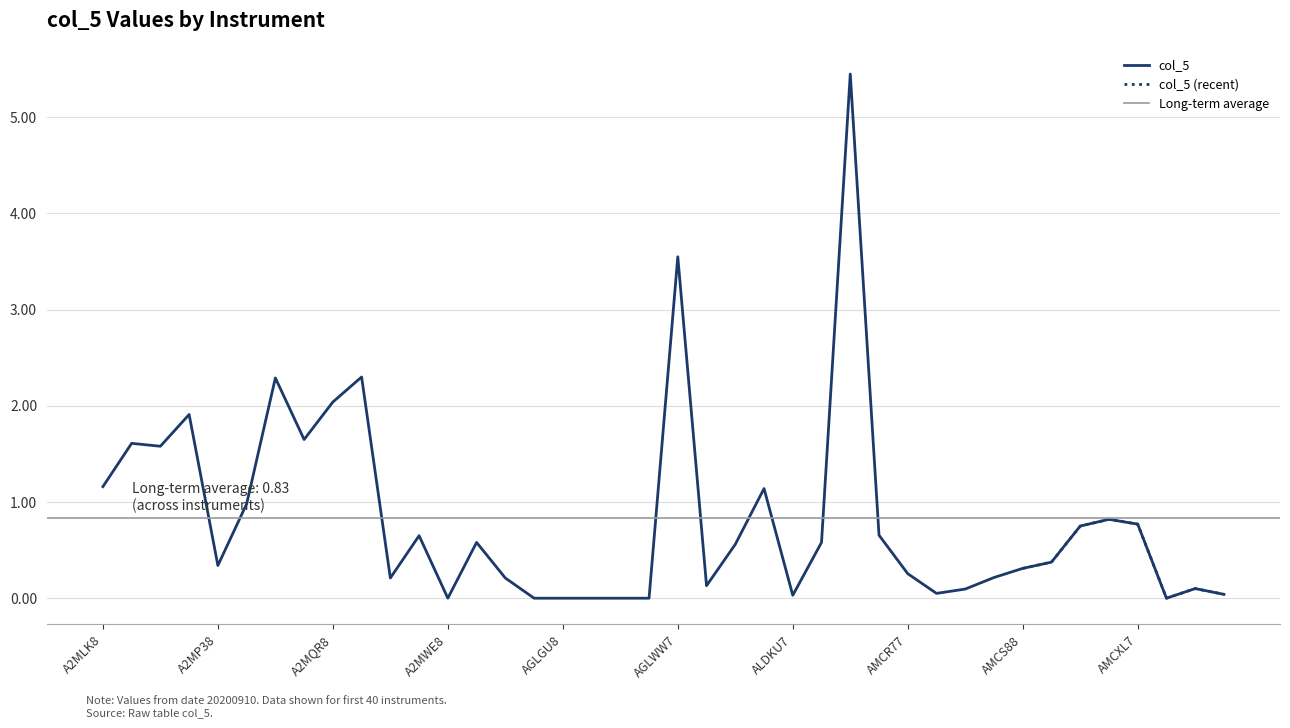

Reading right to left, list all the values displayed in this chart.

0.0	0.1	0.0	0.8	0.8	0.8	0.4	0.3	0.2	0.1	0.1	0.3	0.7	5.5	0.6	0.0	1.1	0.6	0.1	3.5	0.0	0.0	0.0	0.0	0.0	0.2	0.6	0.0	0.7	0.2	2.3	2.0	1.6	2.3	1.0	0.3	1.9	1.6	1.6	1.2